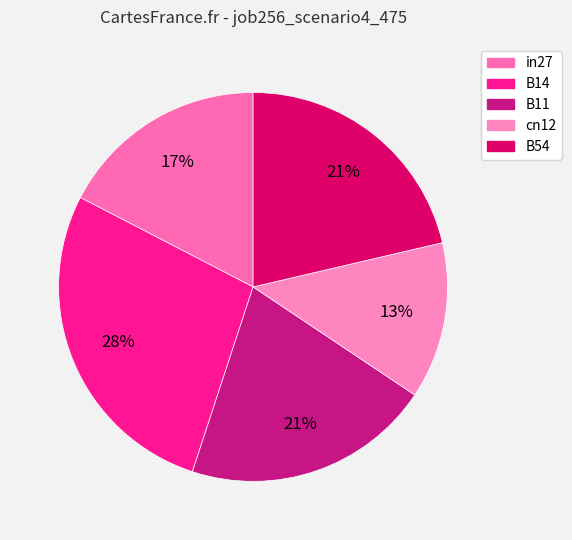

To the nearest percent, what is the difference between the largest and smallest slice percentages?

15%